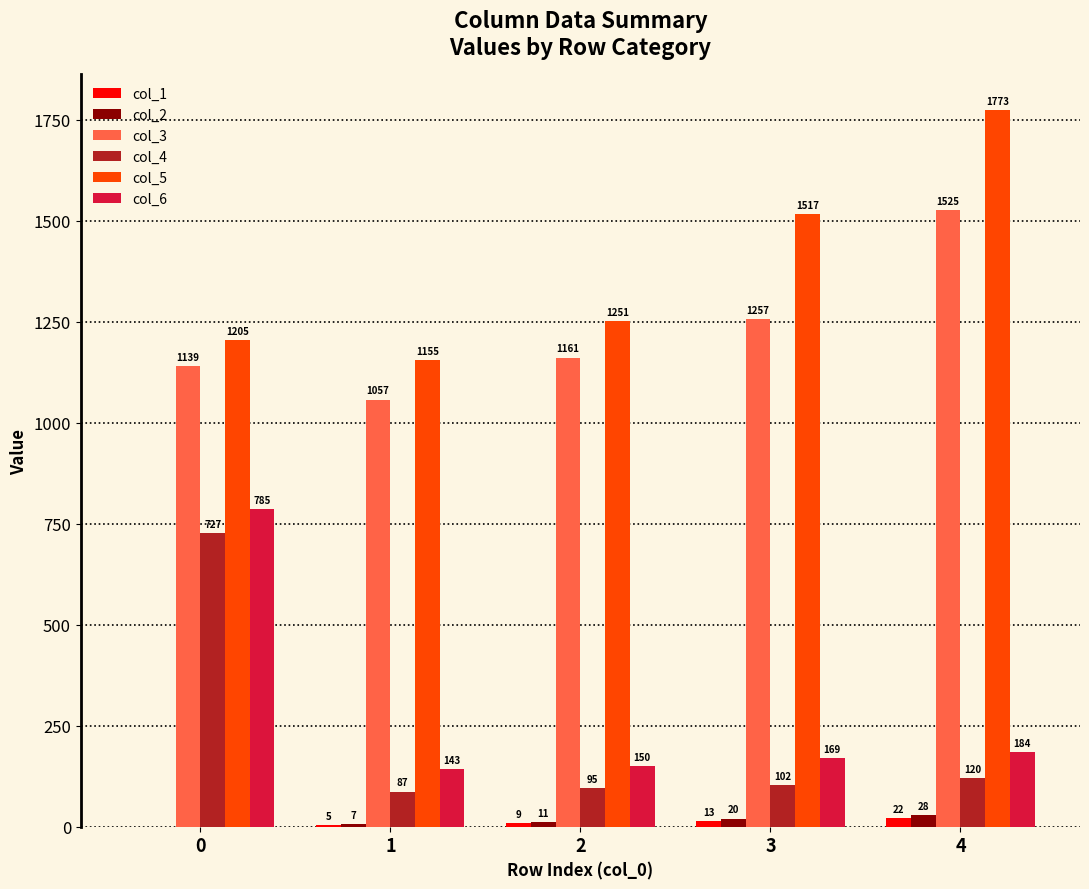

What is the sum of all col_2 values?

66